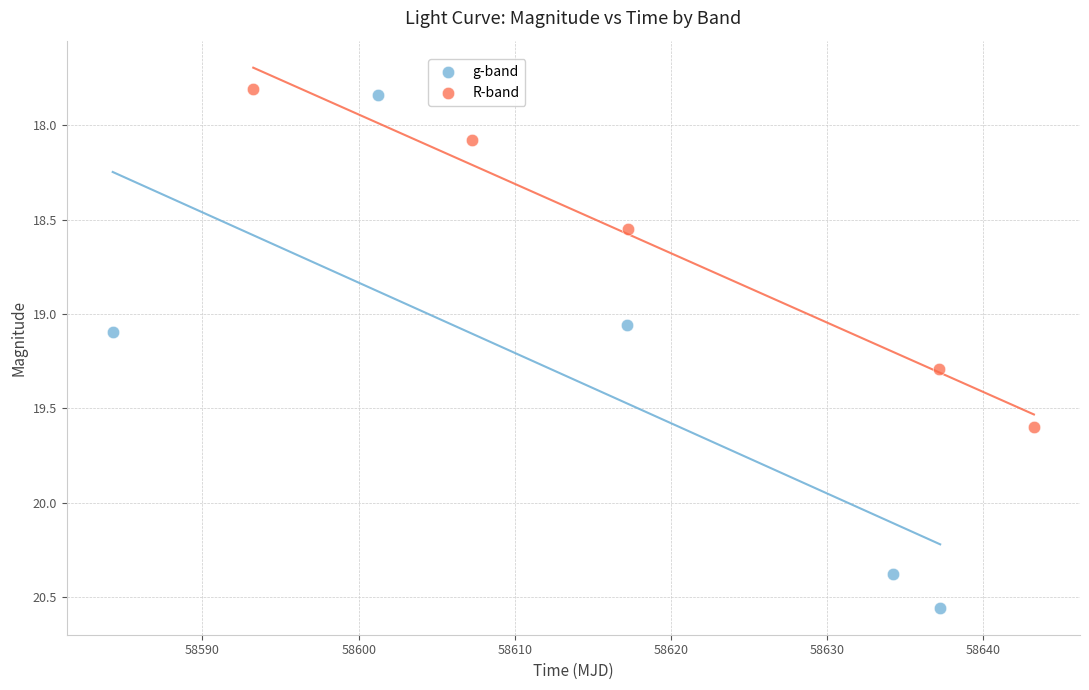

Which series has the largest Y range (max minus min)?

g-band